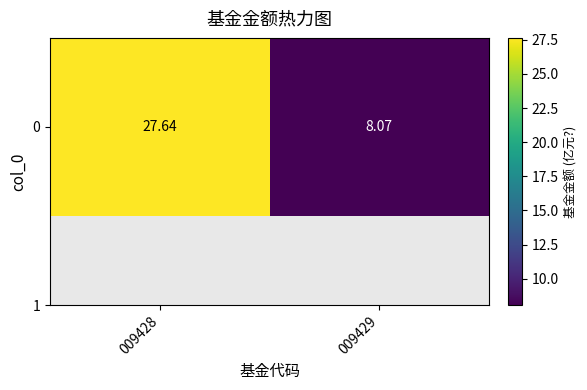

Between 009428 and 009429, which is larger?

009428